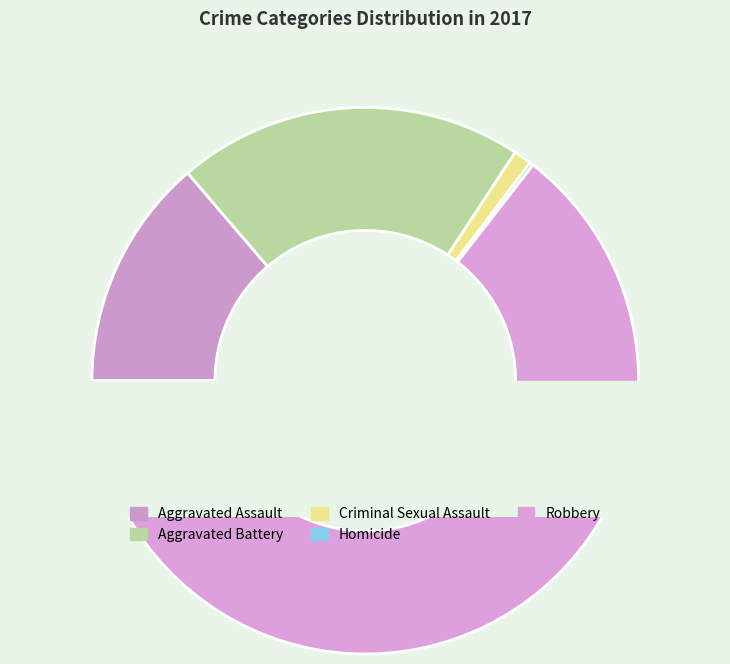

Which slice is the largest?

Robbery